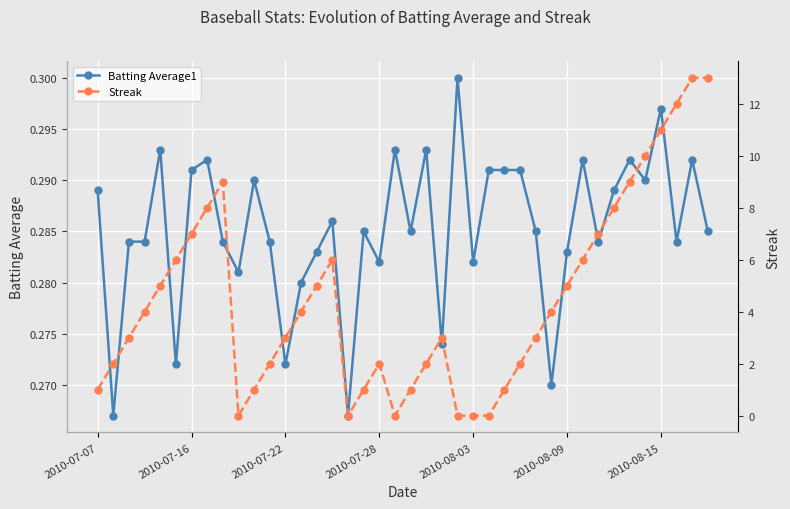

How many Batting Average1 values are between 0 and 1?

40